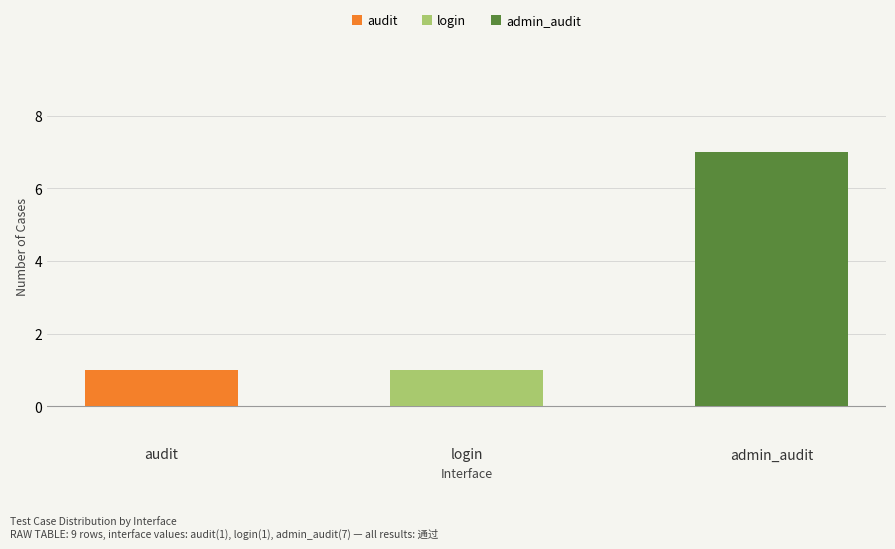

What is the ratio of the value at admin_audit to the value at audit?

7.0